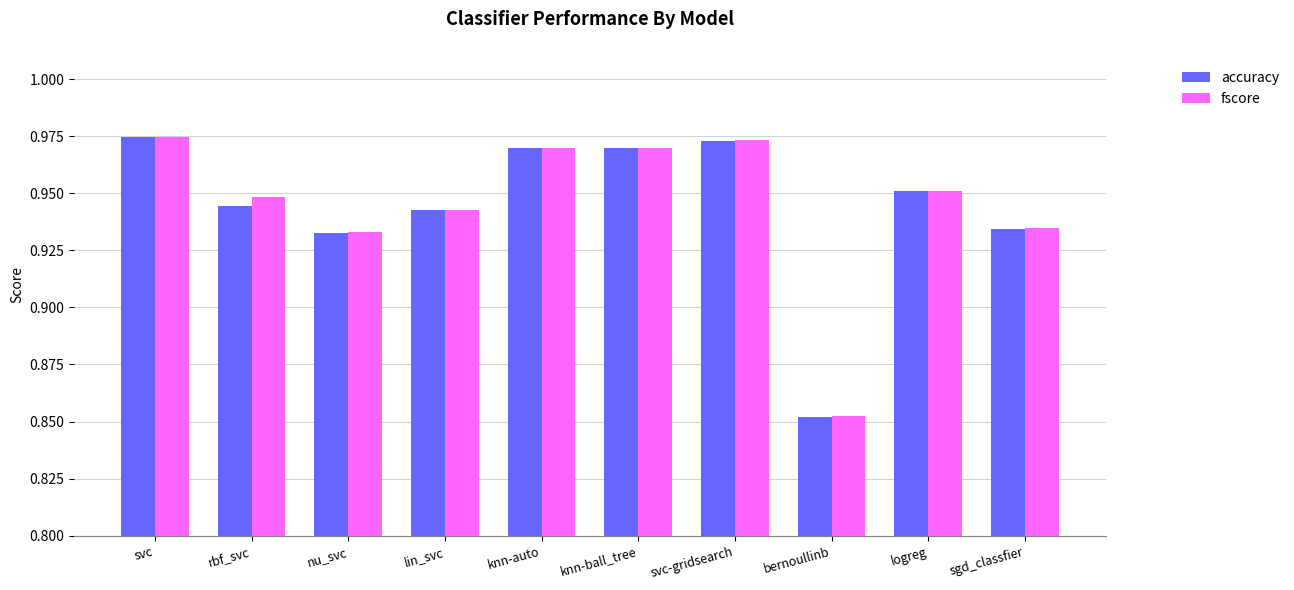

How many bars are there in total?

20